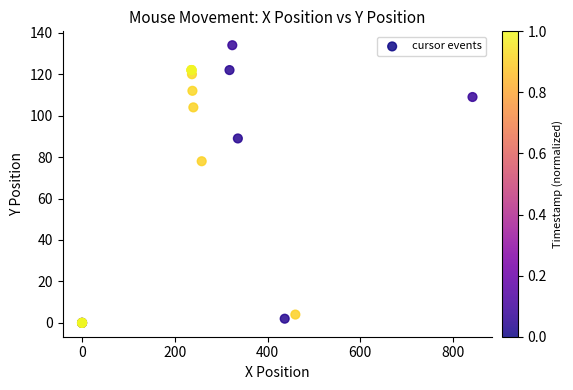

What Y value in the scatter plot is closest to 67?

78